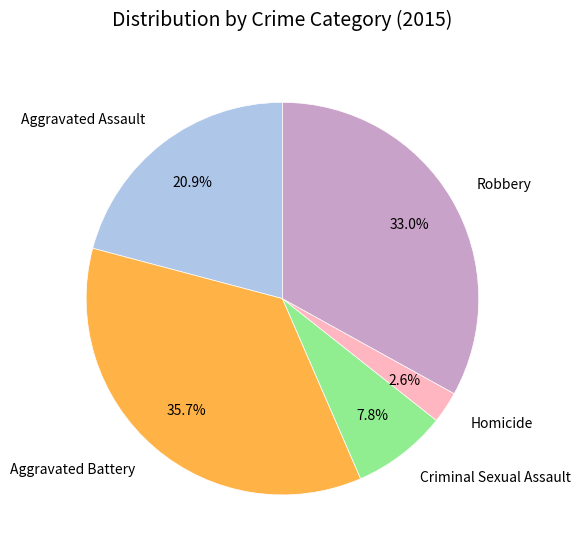

To the nearest percent, what is the difference between the Homicide and Aggravated Assault slice percentages?

18%